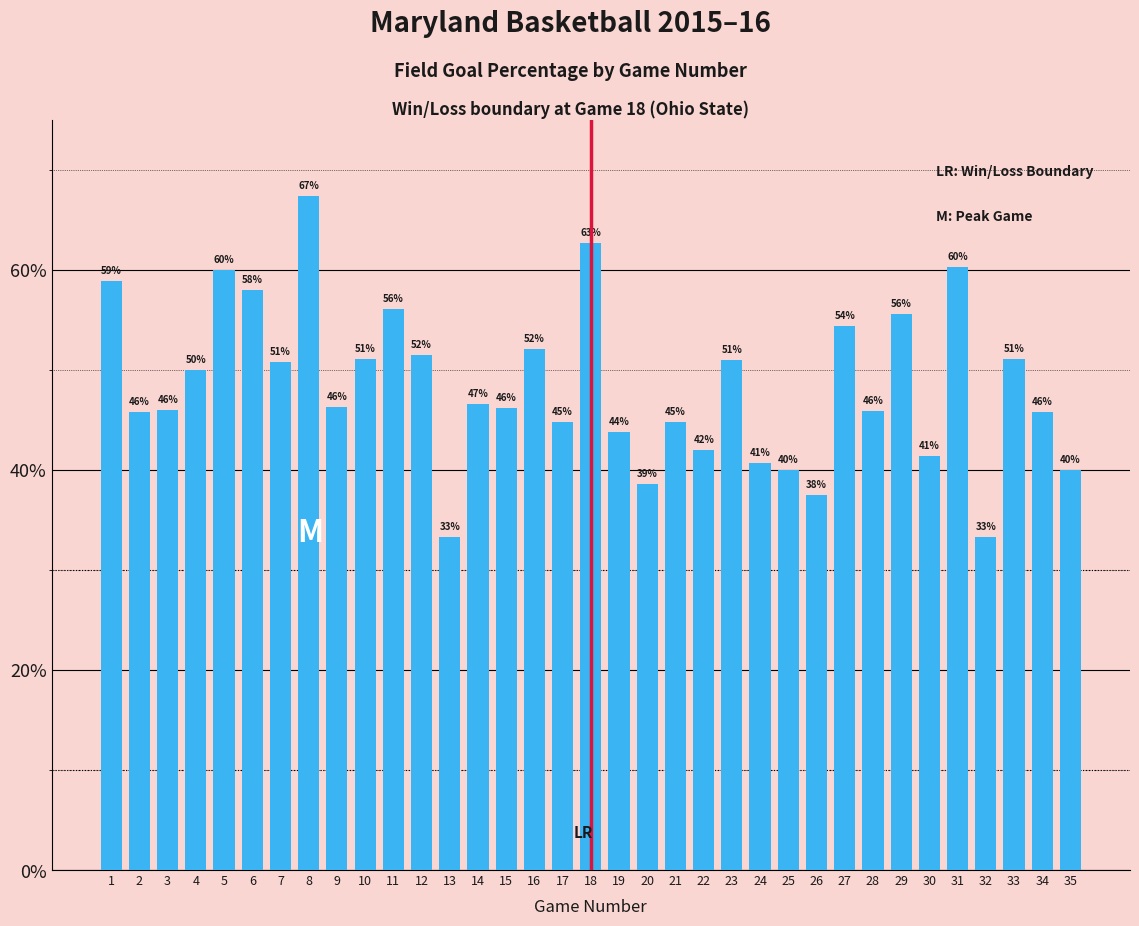

Reading left to right, what are all the values shown in this chart?

1=0.6	2=0.5	3=0.5	4=0.5	5=0.6	6=0.6	7=0.5	8=0.7	9=0.5	10=0.5	11=0.6	12=0.5	13=0.3	14=0.5	15=0.5	16=0.5	17=0.4	18=0.6	19=0.4	20=0.4	21=0.4	22=0.4	23=0.5	24=0.4	25=0.4	26=0.4	27=0.5	28=0.5	29=0.6	30=0.4	31=0.6	32=0.3	33=0.5	34=0.5	35=0.4